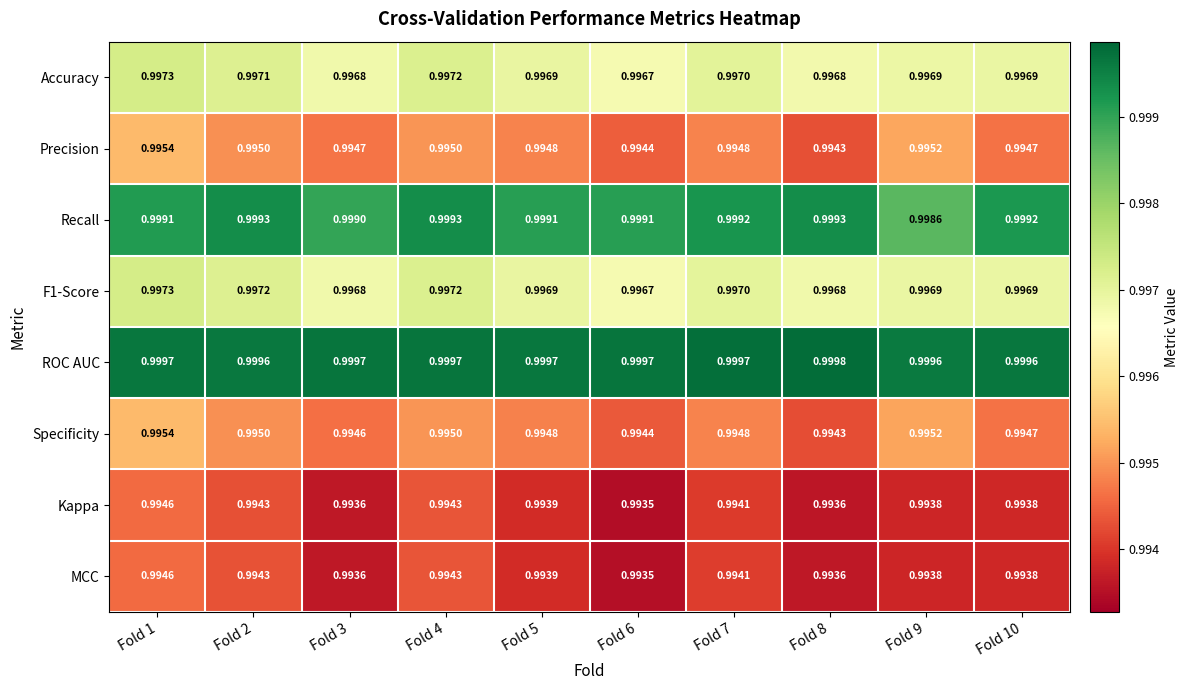

Which label corresponds to the largest value in the chart?

Fold 8